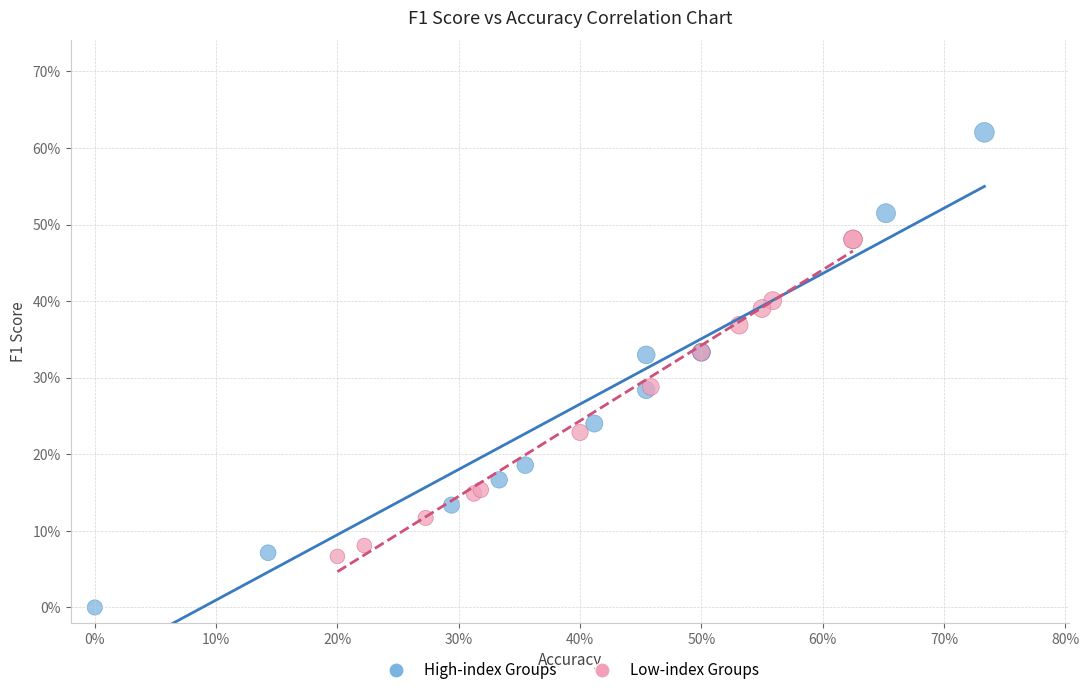

What are all the series names shown in the legend?

High-index Groups, Low-index Groups